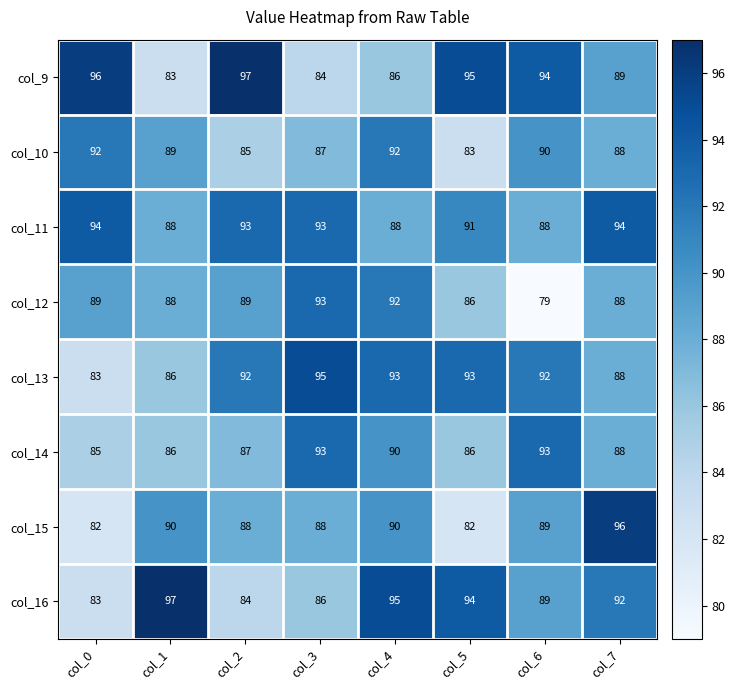

At which category does the chart reach its minimum across all series?

col_6